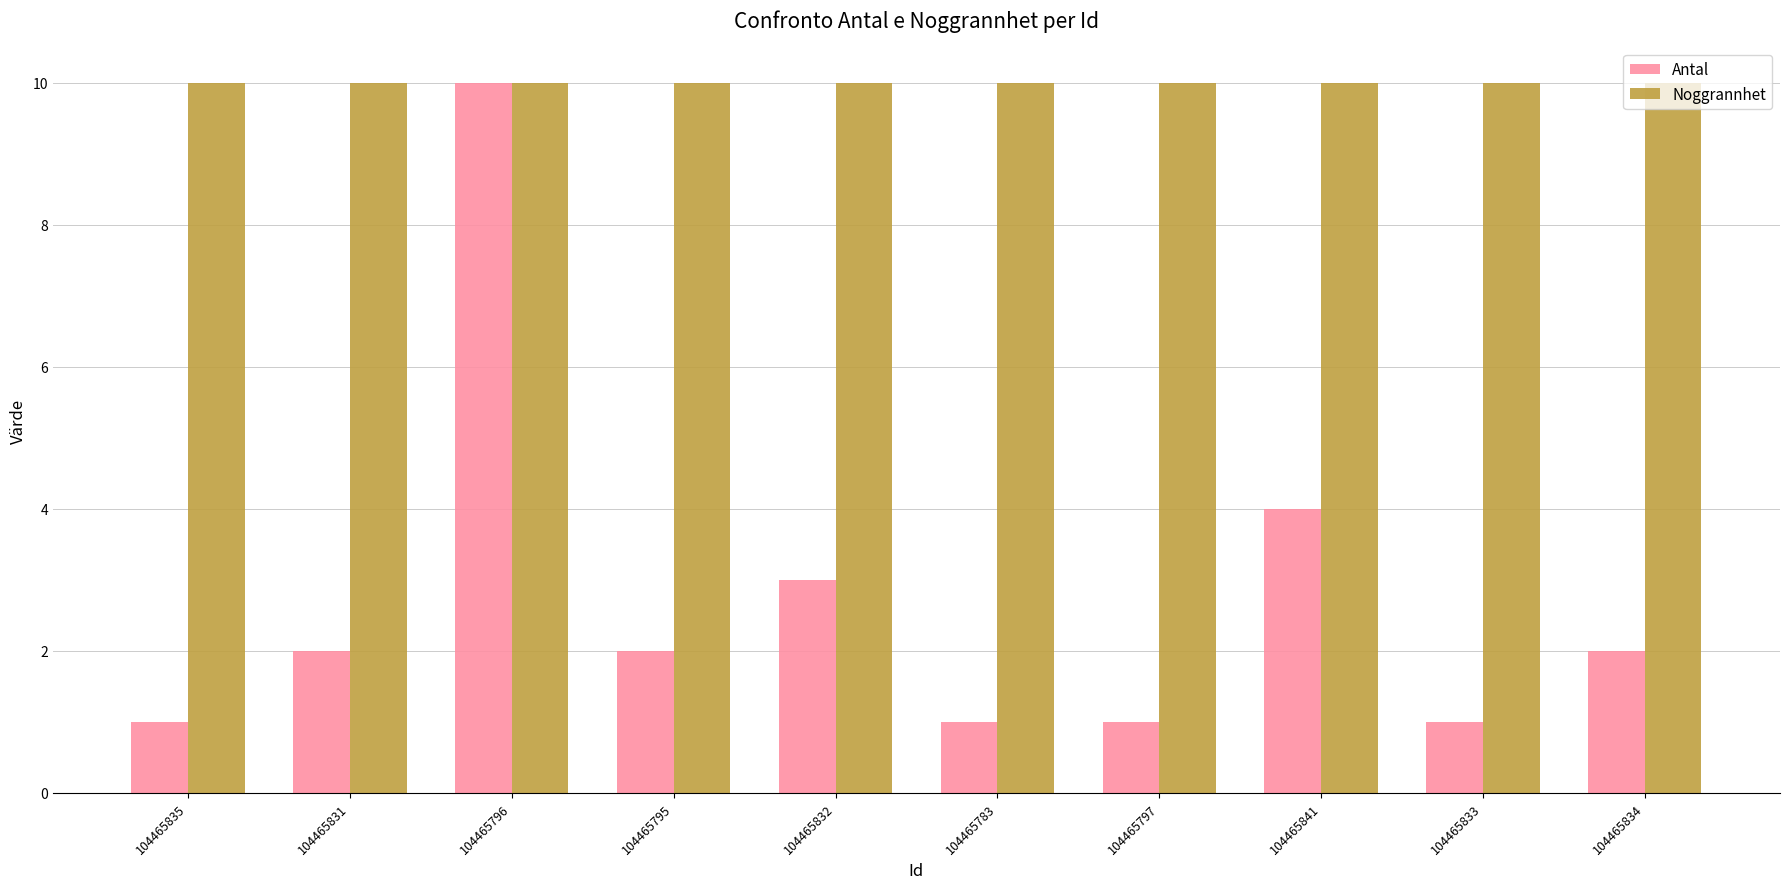

True or false: Noggrannhet has a value of 17 at 104465831.

False